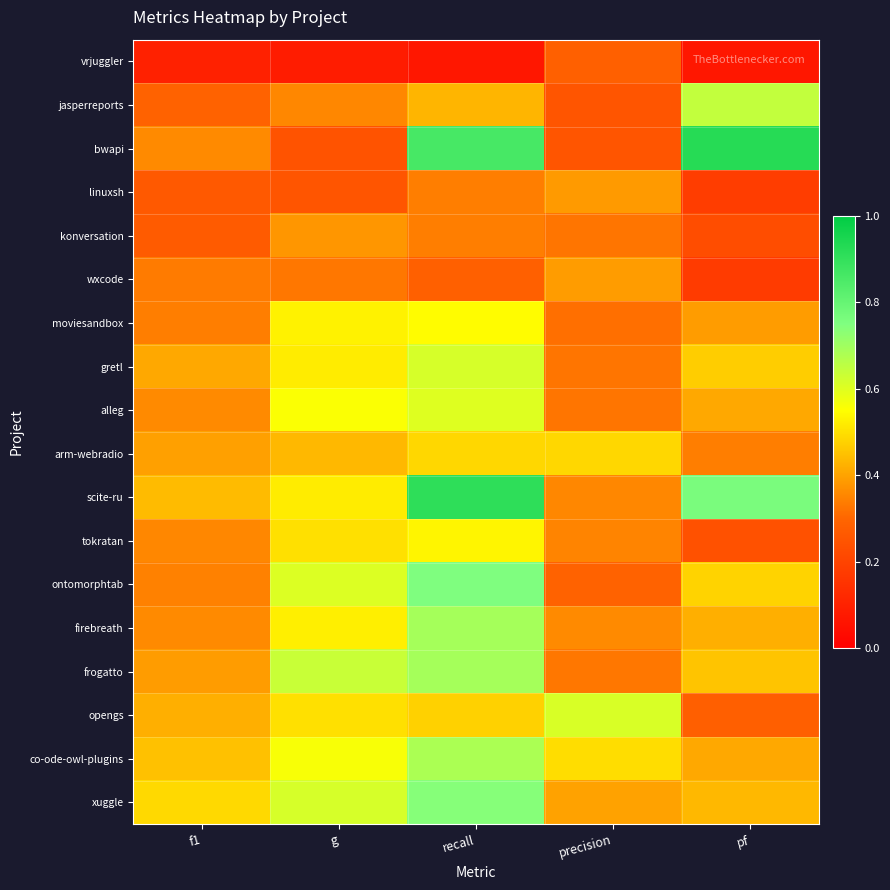

At how many categories does at least one series exceed 0?

5